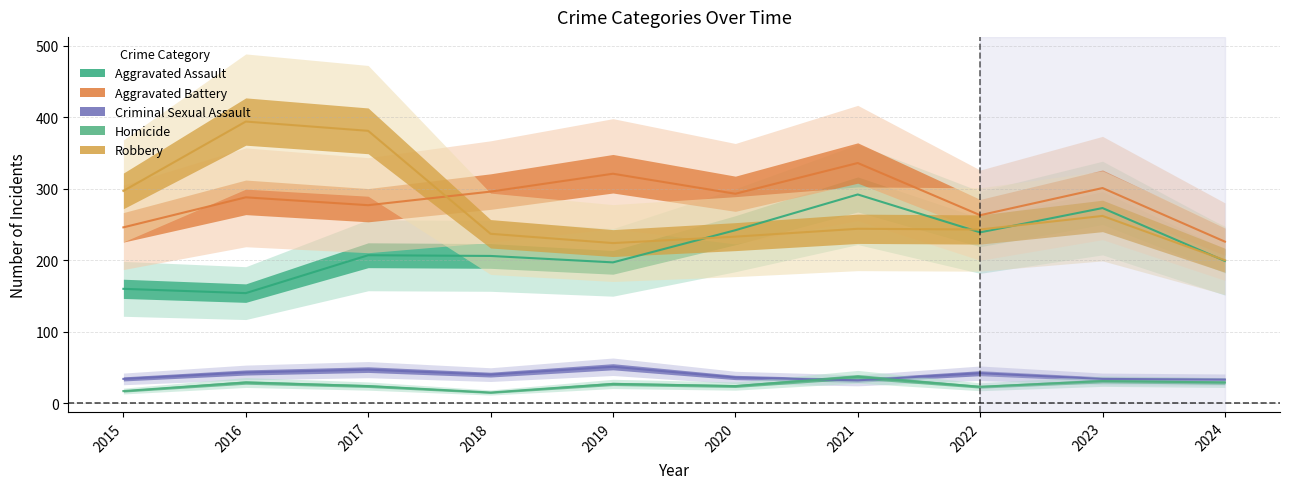

Rank the categories by Aggravated Assault value from lowest to highest.

2016, 2015, 2019, 2024, 2018, 2017, 2022, 2020, 2023, 2021